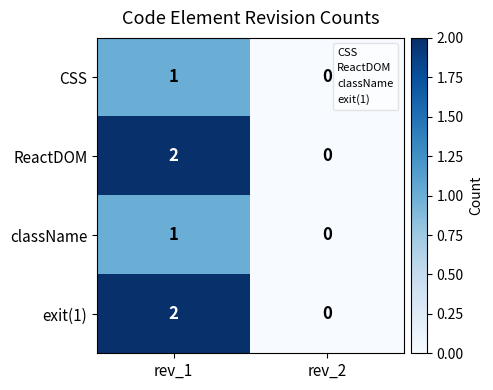

What is the total value across all series at rev_1?

6